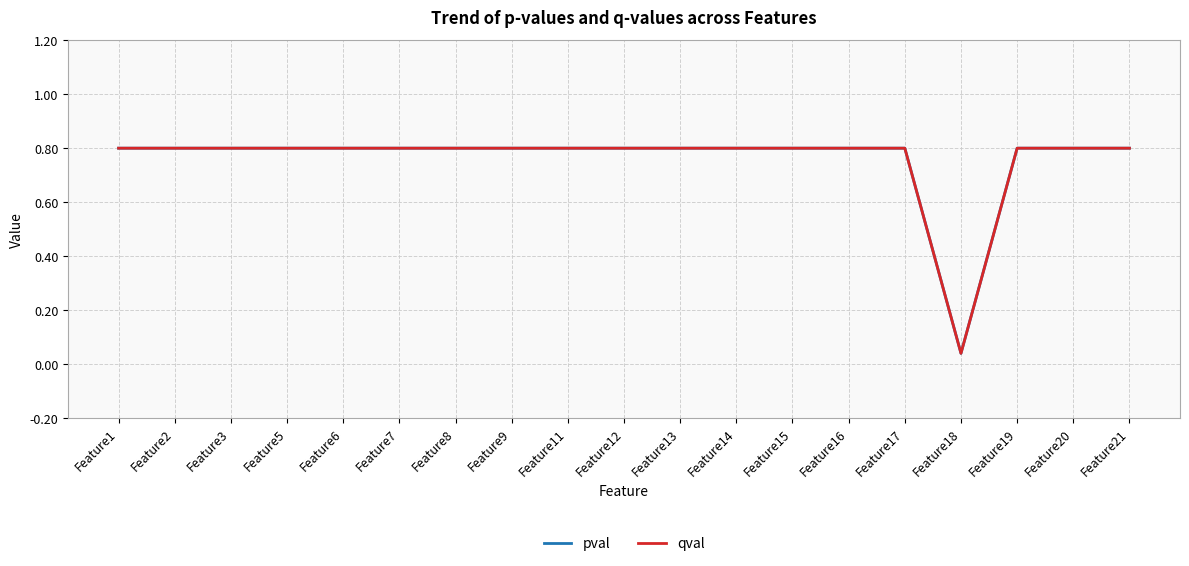

Reading left to right, what are all the values shown in this chart?

pval: Feature1=0.8	Feature2=0.8	Feature3=0.8	Feature5=0.8	Feature6=0.8	Feature7=0.8	Feature8=0.8	Feature9=0.8	Feature11=0.8	Feature12=0.8	Feature13=0.8	Feature14=0.8	Feature15=0.8	Feature16=0.8	Feature17=0.8	Feature18=0.0	Feature19=0.8	Feature20=0.8	Feature21=0.8
qval: Feature1=0.8	Feature2=0.8	Feature3=0.8	Feature5=0.8	Feature6=0.8	Feature7=0.8	Feature8=0.8	Feature9=0.8	Feature11=0.8	Feature12=0.8	Feature13=0.8	Feature14=0.8	Feature15=0.8	Feature16=0.8	Feature17=0.8	Feature18=0.0	Feature19=0.8	Feature20=0.8	Feature21=0.8